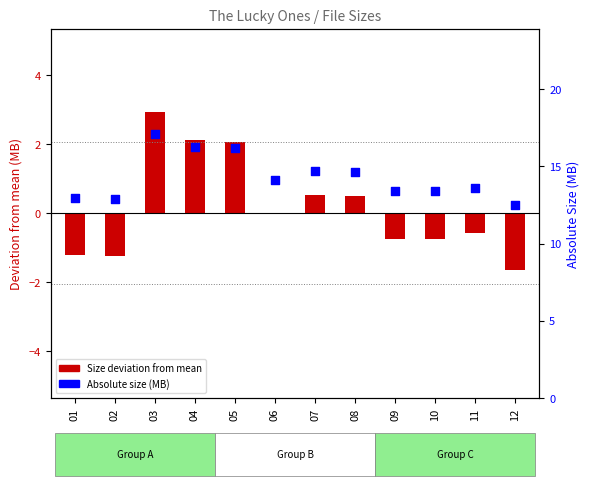

Is the value of Absolute size (MB) at 04 greater than the value of Size deviation from mean (MB) at 10?

Yes